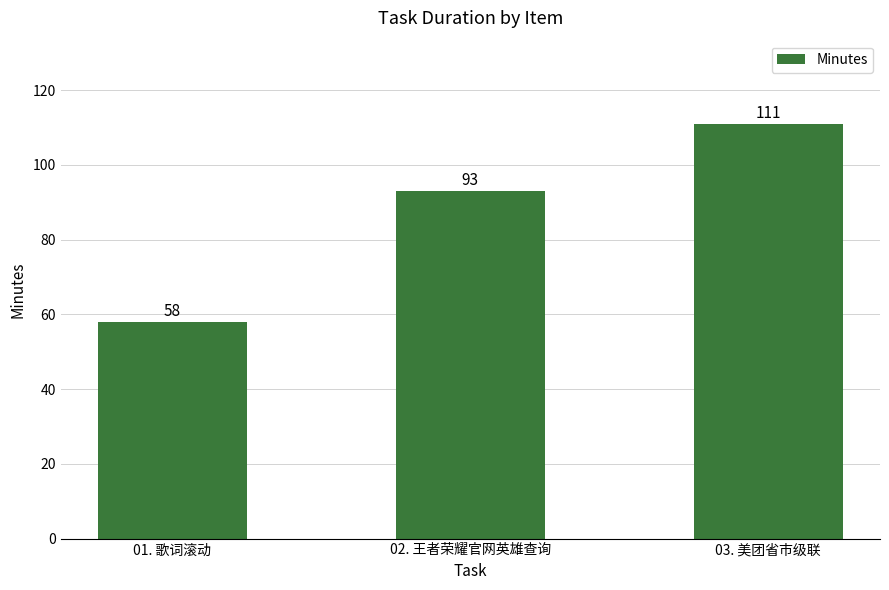

Rank the categories by value from highest to lowest.

03. 美团省市级联, 02. 王者荣耀官网英雄查询, 01. 歌词滚动